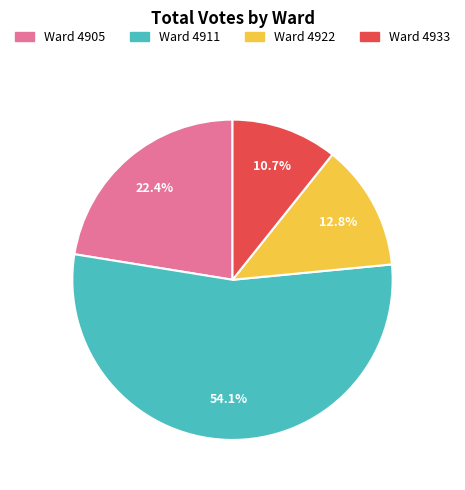

Count the number of slices in the pie.

4